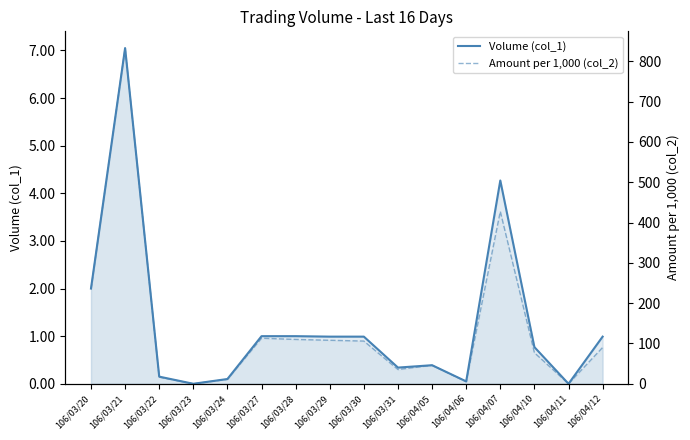

True or false: Volume (col_1) and Amount per 1,000 (col_2) intersect in this chart.

False